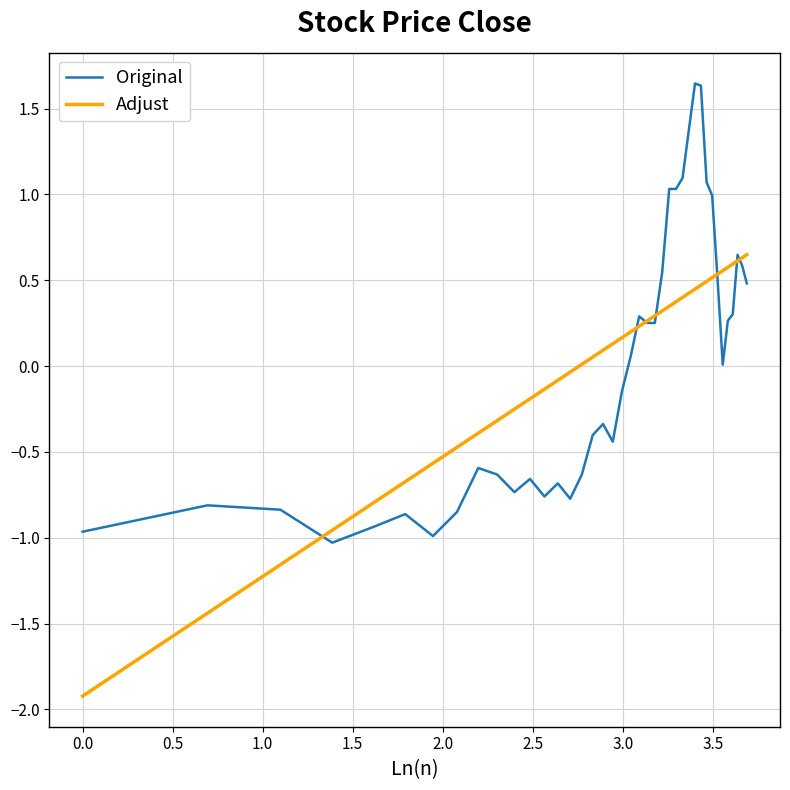

Rank the series by their maximum value, from lowest to highest.

Adjust, Original